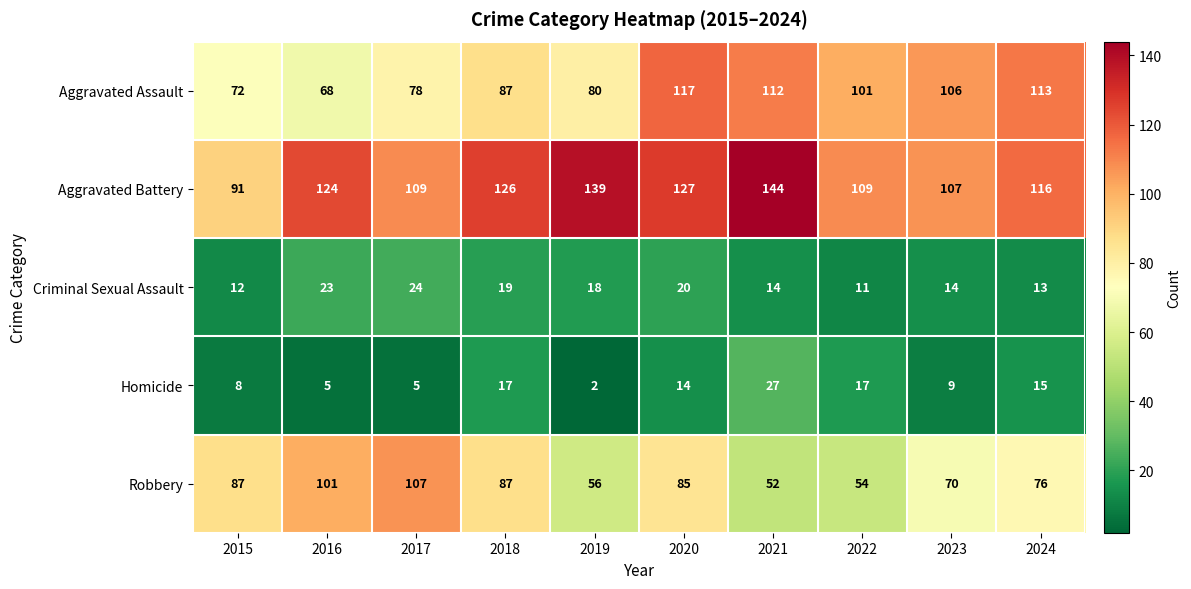

How many data points does each series have?

10